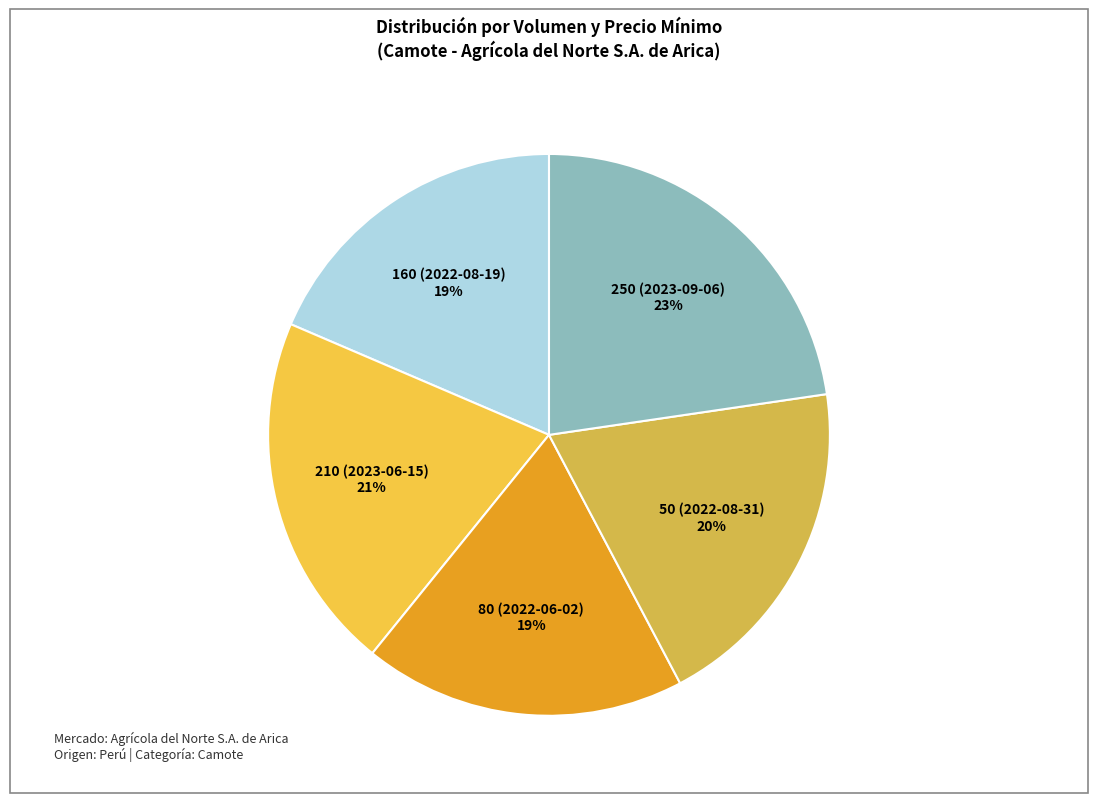

Approximately how many times larger is the value at 210 (2023-06-15) compared to 80 (2022-06-02)?

1.1